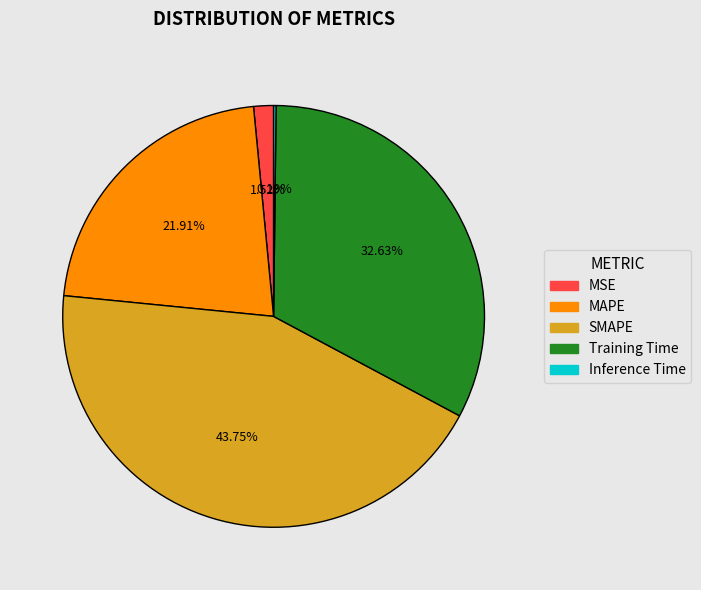

Is there any slice that represents more than half of the pie?

No